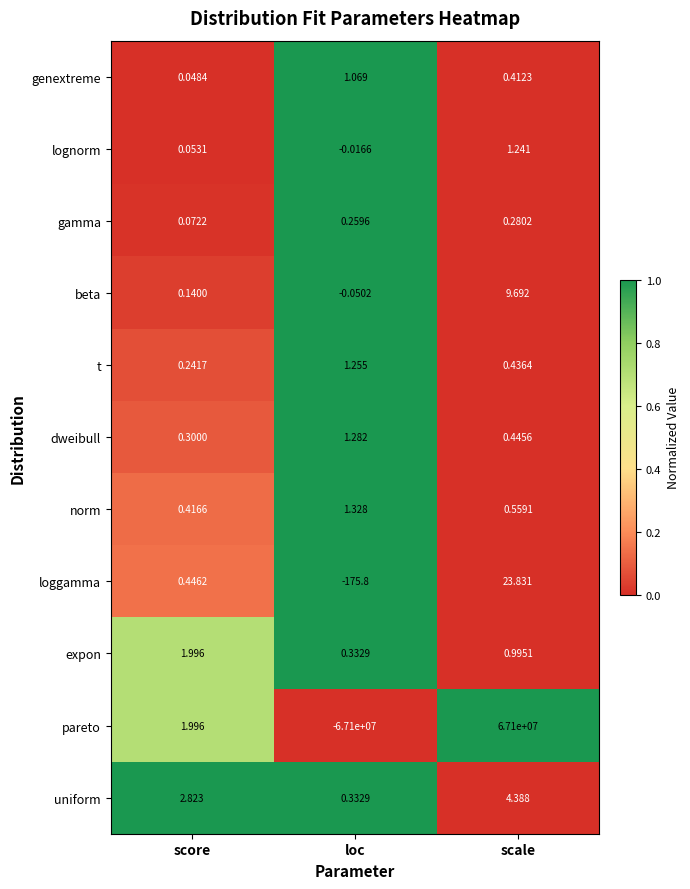

At which category does the chart reach its minimum across all series?

loc